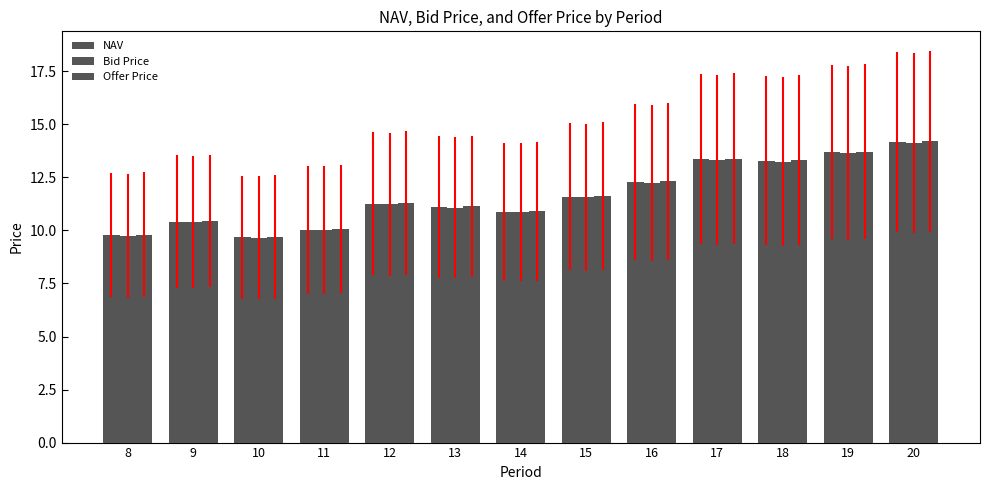

How many bars are there in total?

39